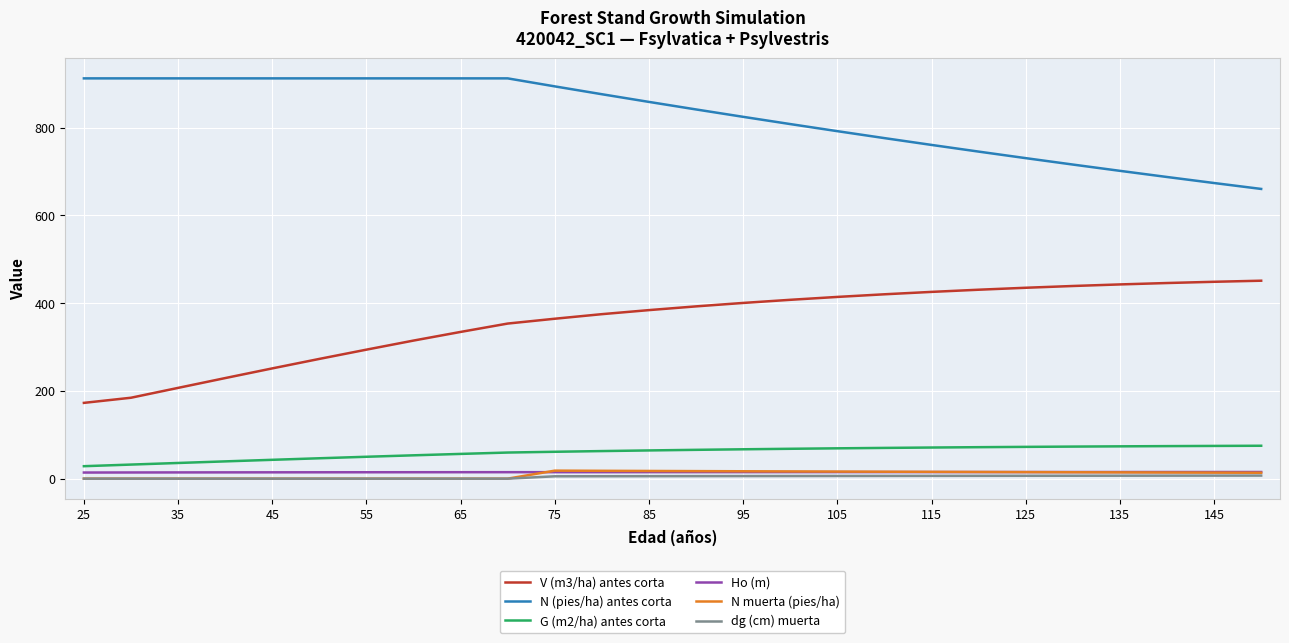

True or false: V (m3/ha) antes corta and N (pies/ha) antes corta intersect in this chart.

False